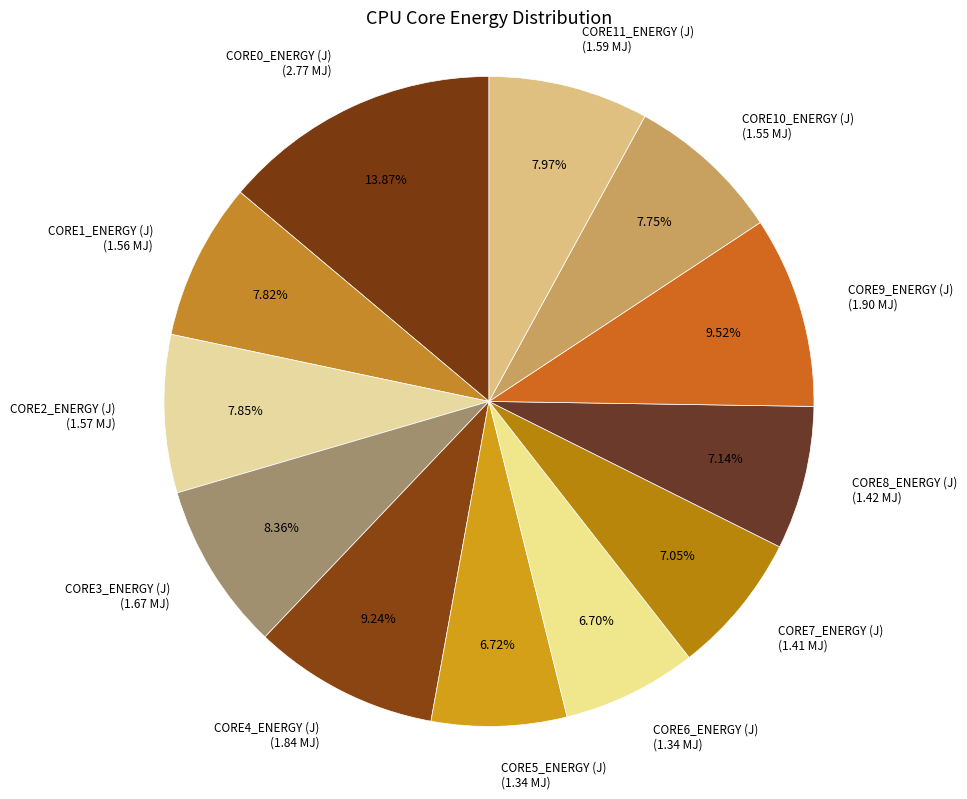

Is there a majority slice in this chart?

No